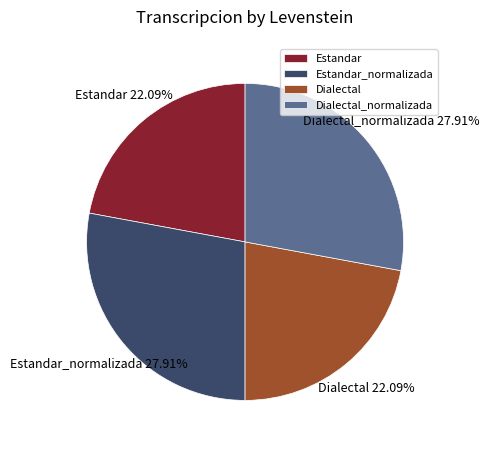

Combined, what portion of the pie is Dialectal_normalizada and Estandar_normalizada?

55.8%